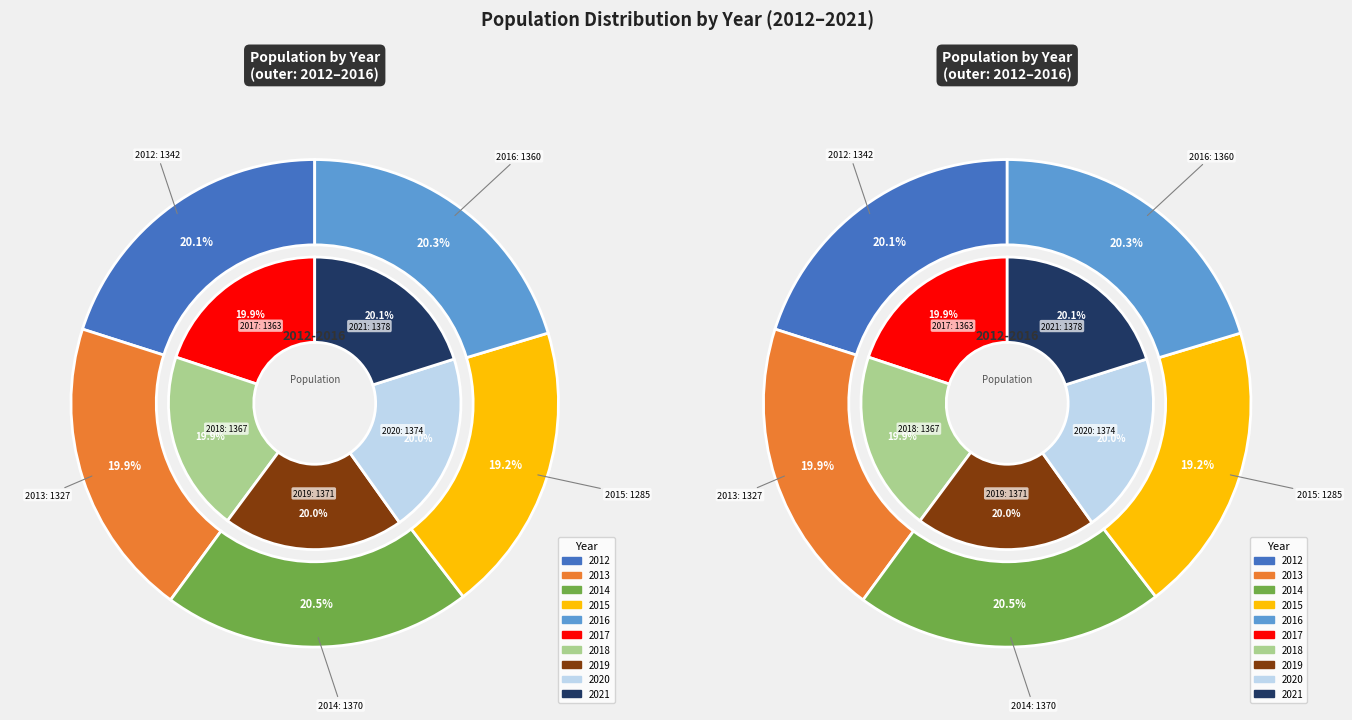

Approximately how many times larger is the value at 2017 compared to 2013?

1.0